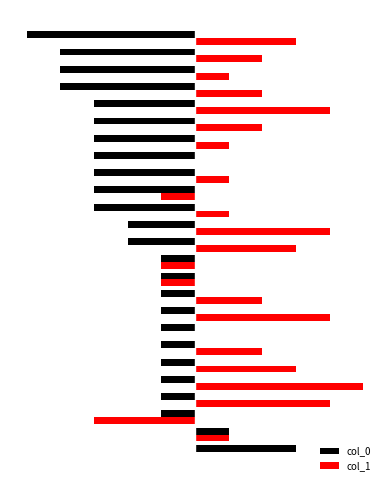

What are all the series names shown in the legend?

col_0, col_1